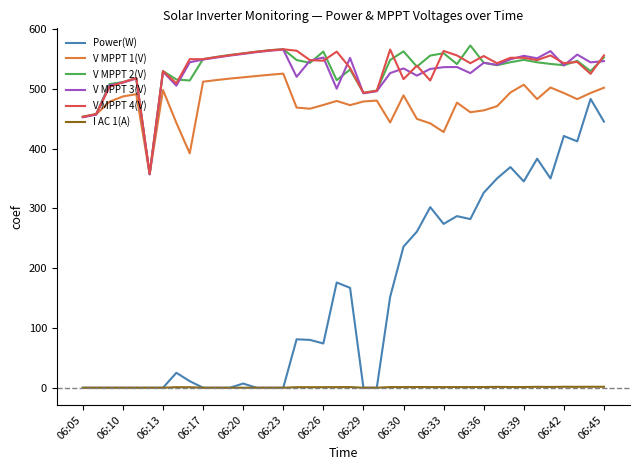

True or false: V MPPT 1(V) and I AC 1(A) cross at least once.

False